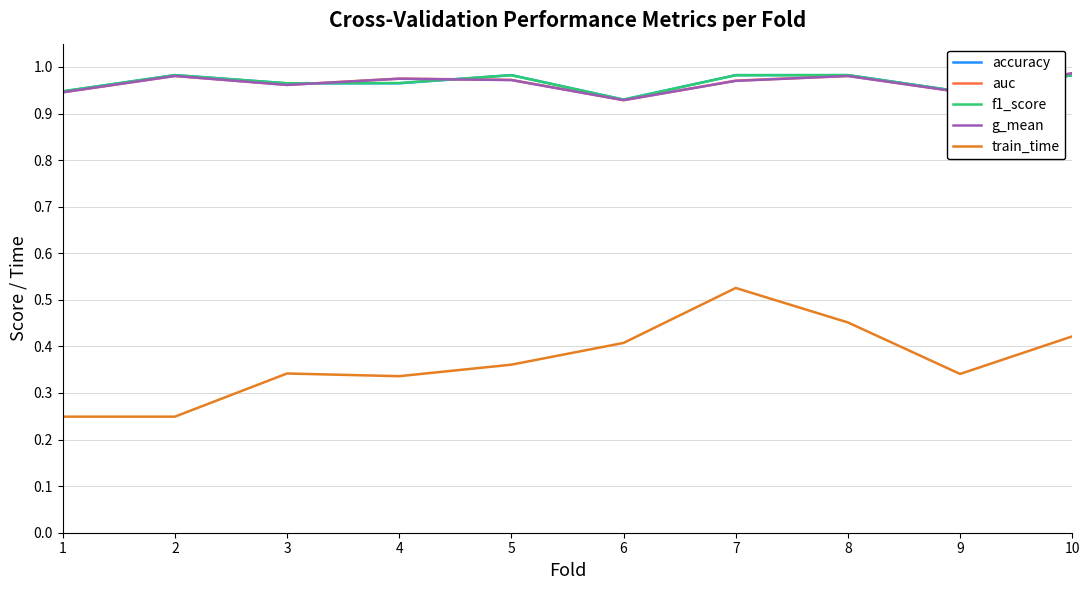

What is the spread (max minus min) of values at 1?

0.7